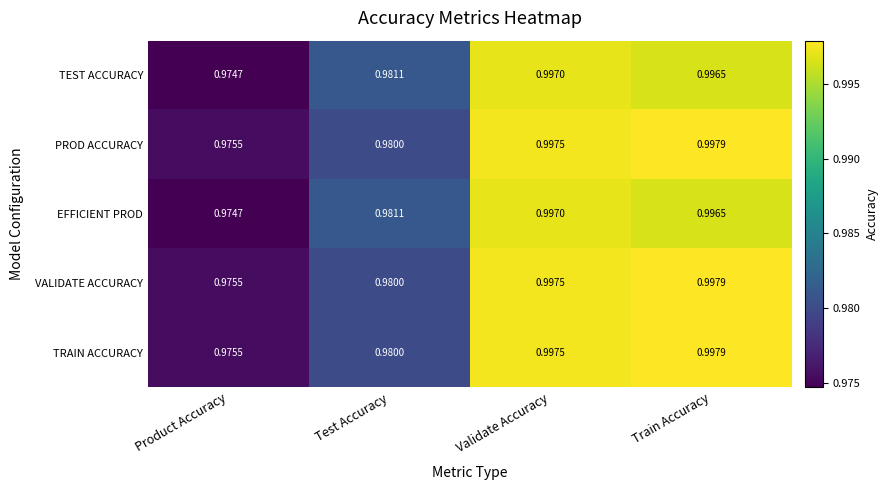

Rank the categories by TEST ACCURACY value from lowest to highest.

Product Accuracy, Test Accuracy, Train Accuracy, Validate Accuracy